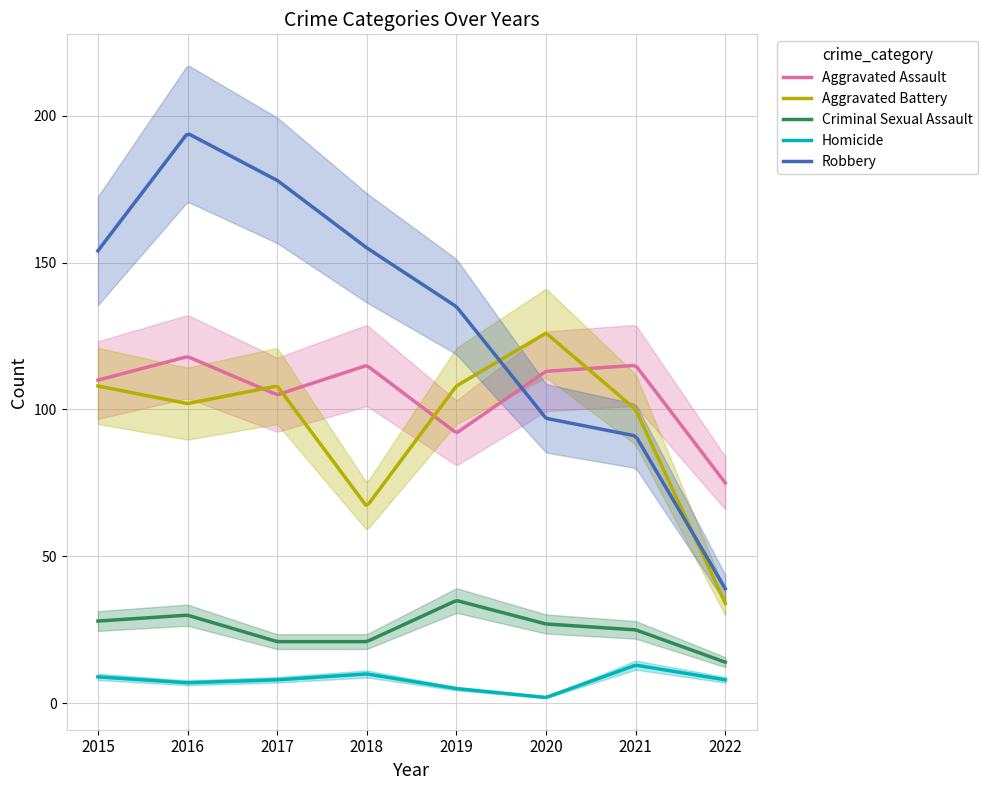

How many times do Aggravated Battery and Aggravated Assault cross each other?

4